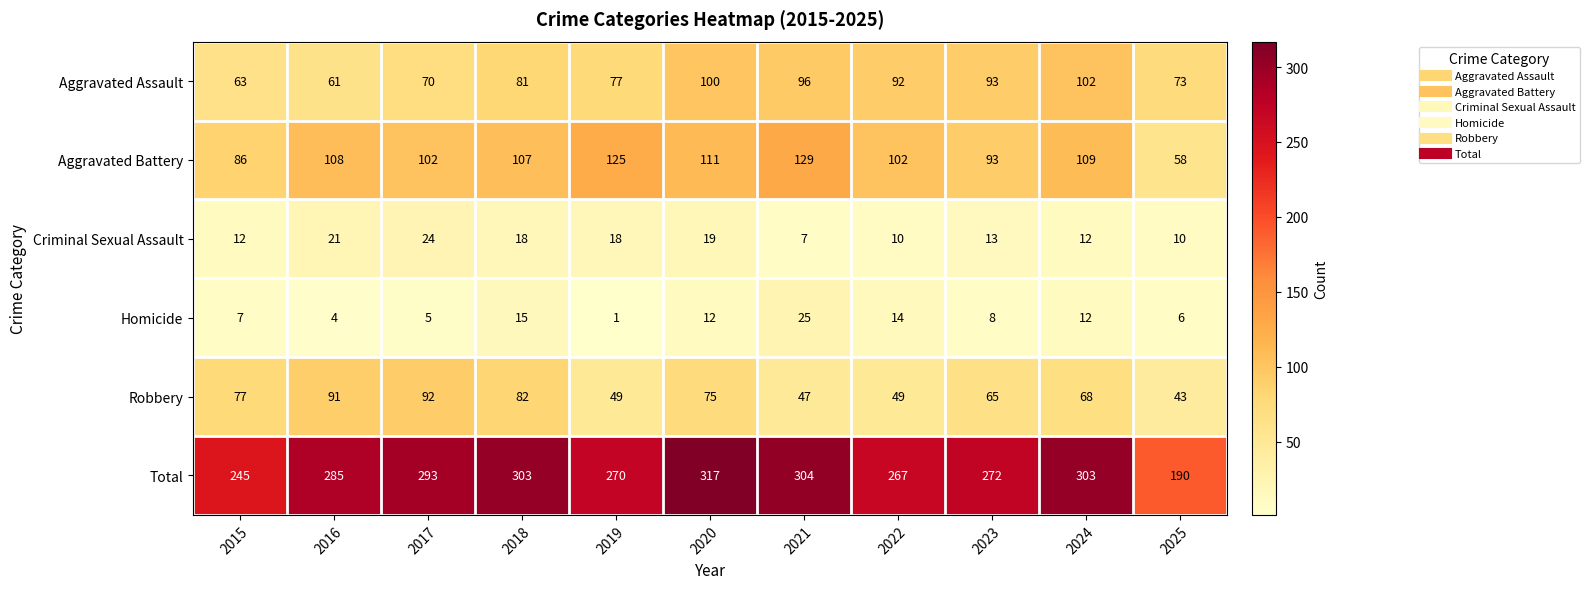

At how many categories does at least one series exceed 241?

10